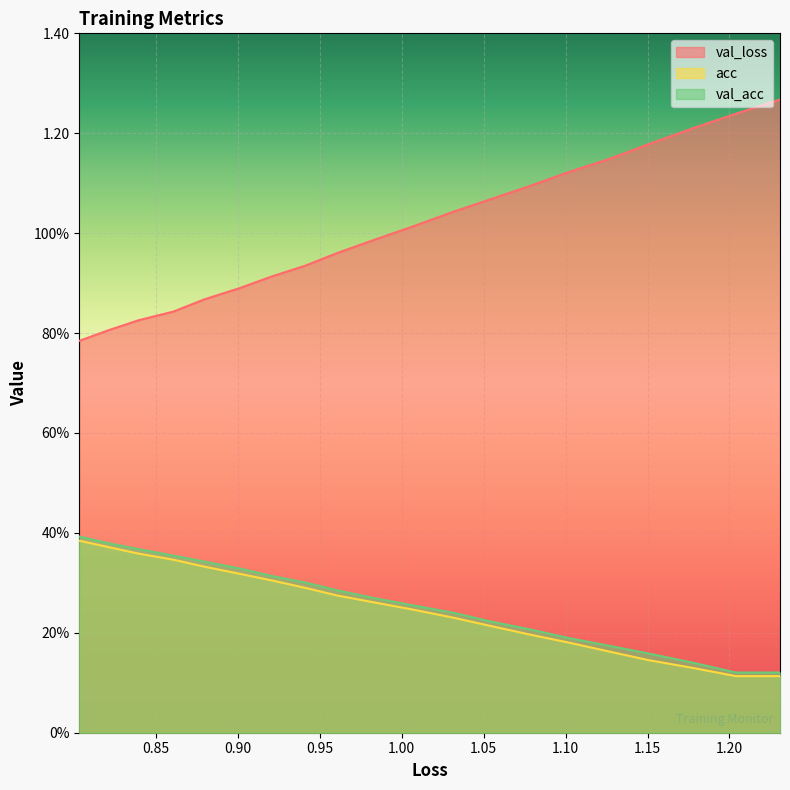

What is the difference between the acc values at 1.20 and 1.00?

0.1